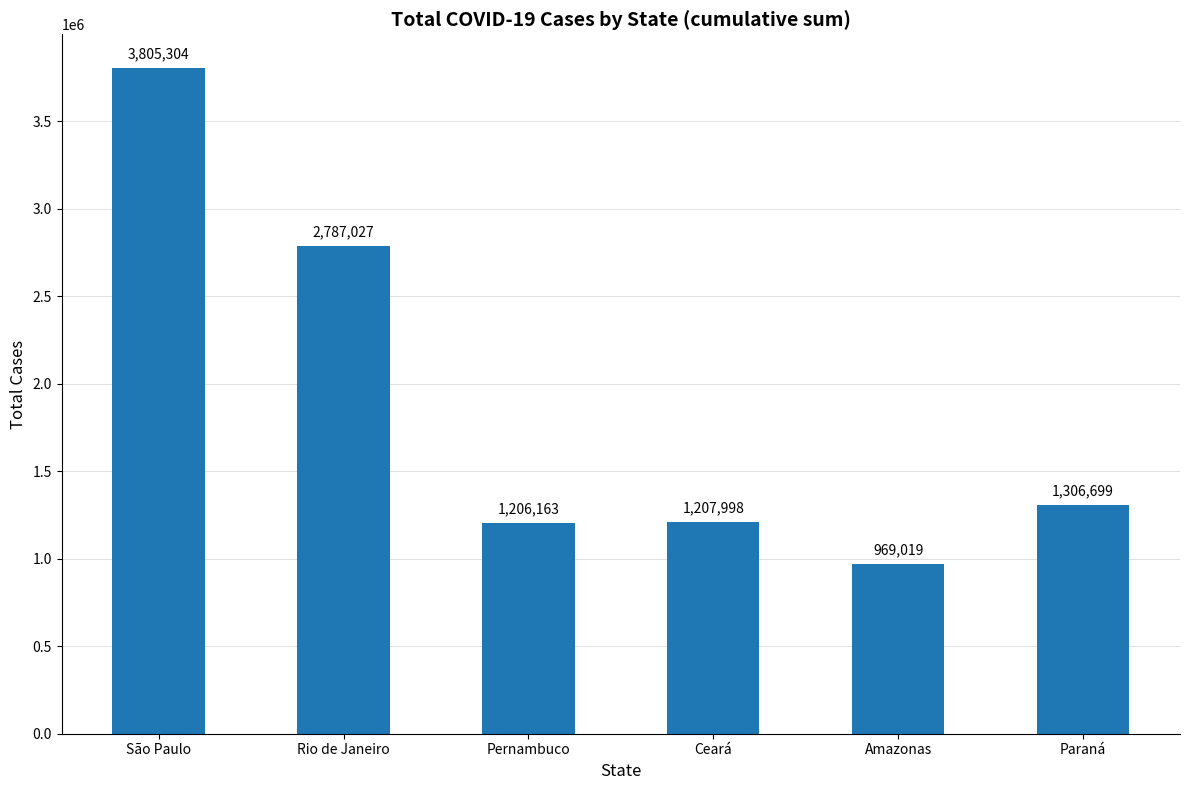

Does the chart contain stacked bars?

No